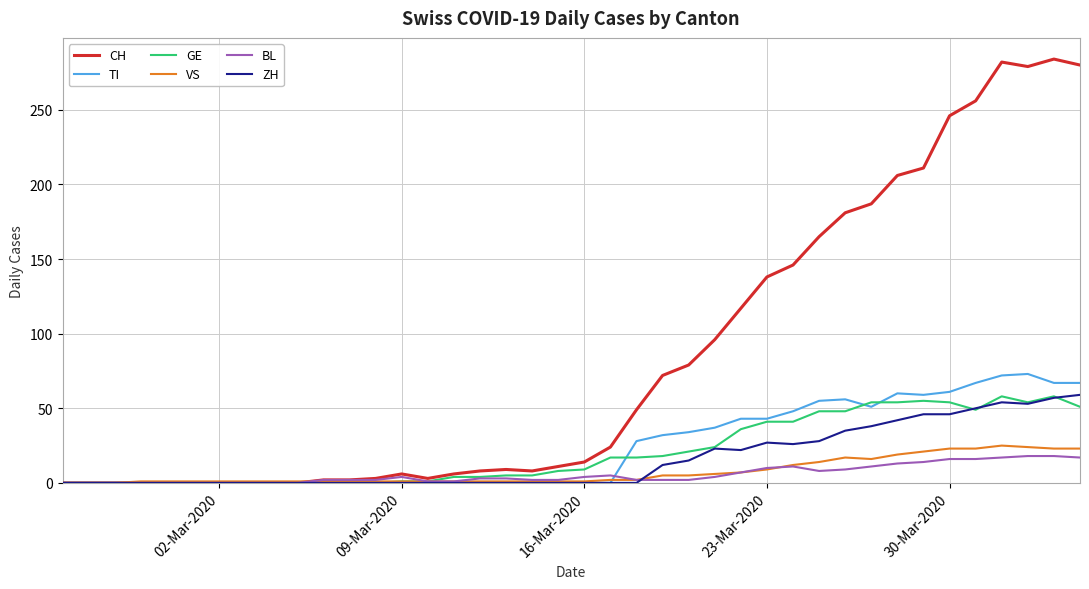

Which series has the largest range (max minus min)?

CH